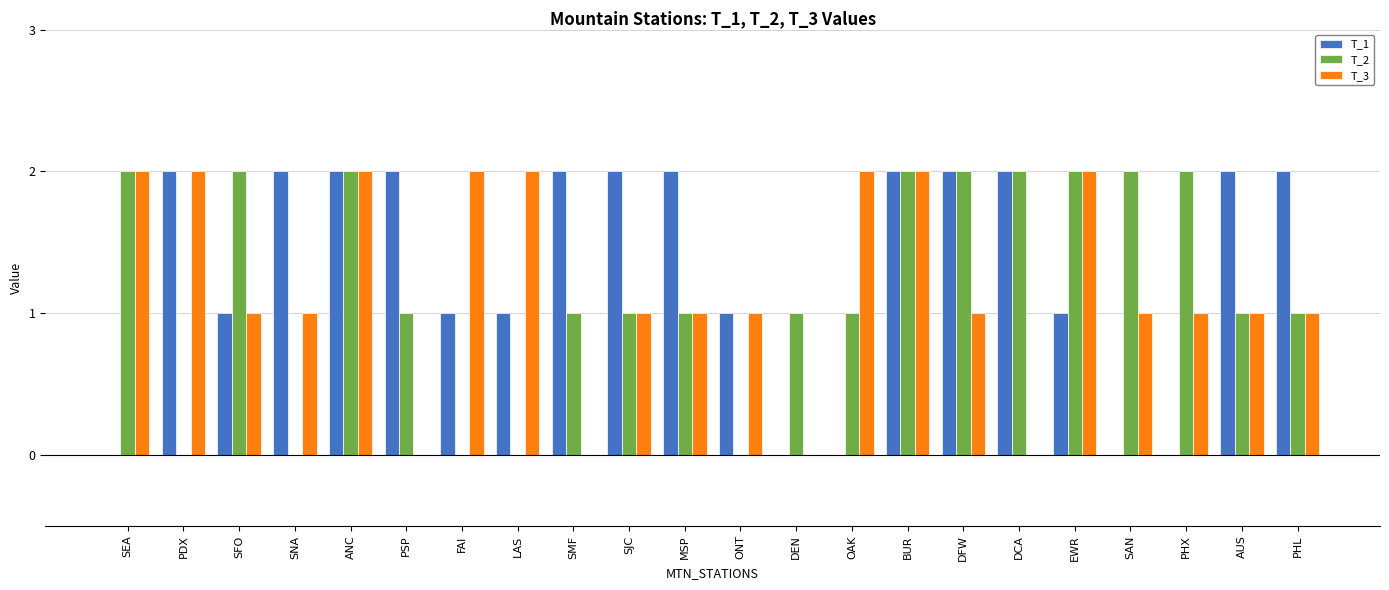

What is the total value across all series at DFW?

5